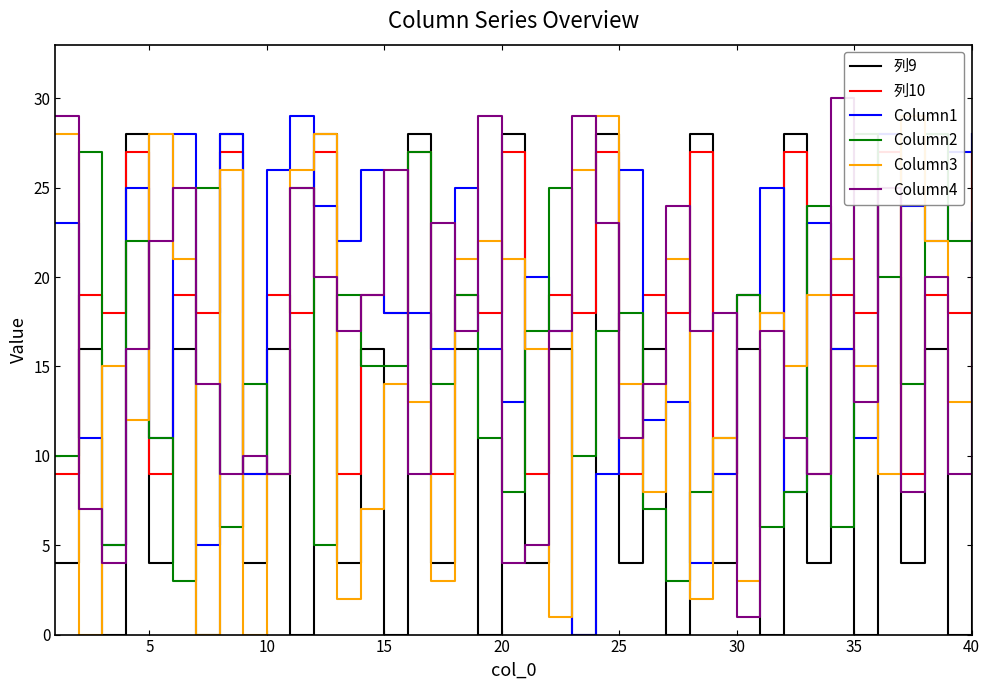

What is the value of the Column3 point at the 23rd from the left?

26